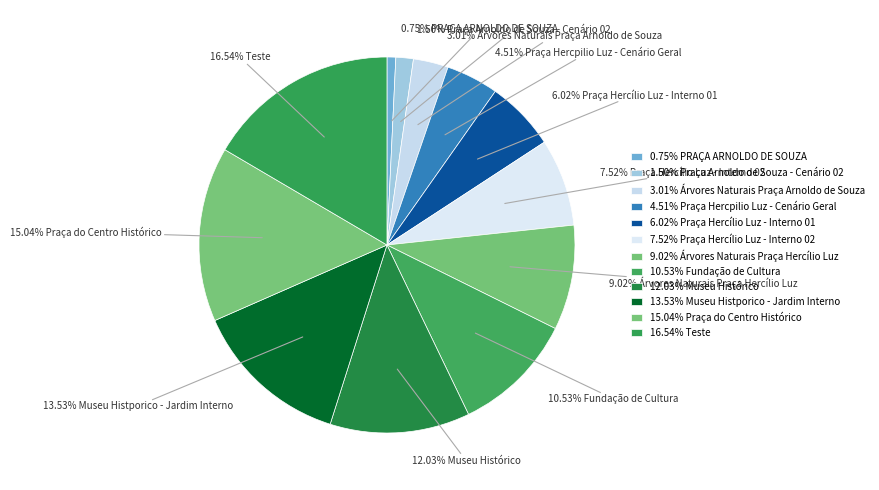

Count the number of slices in the pie.

12